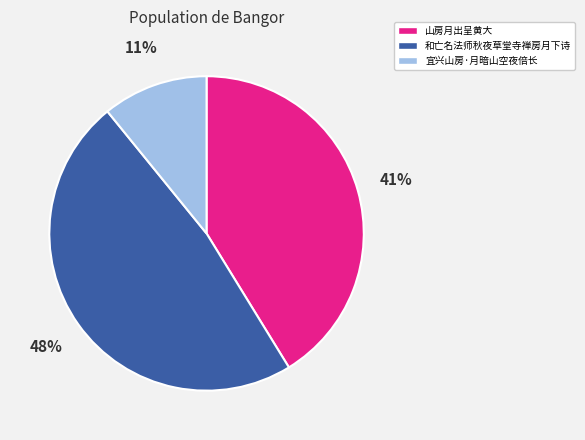

Does any single category account for the majority?

No